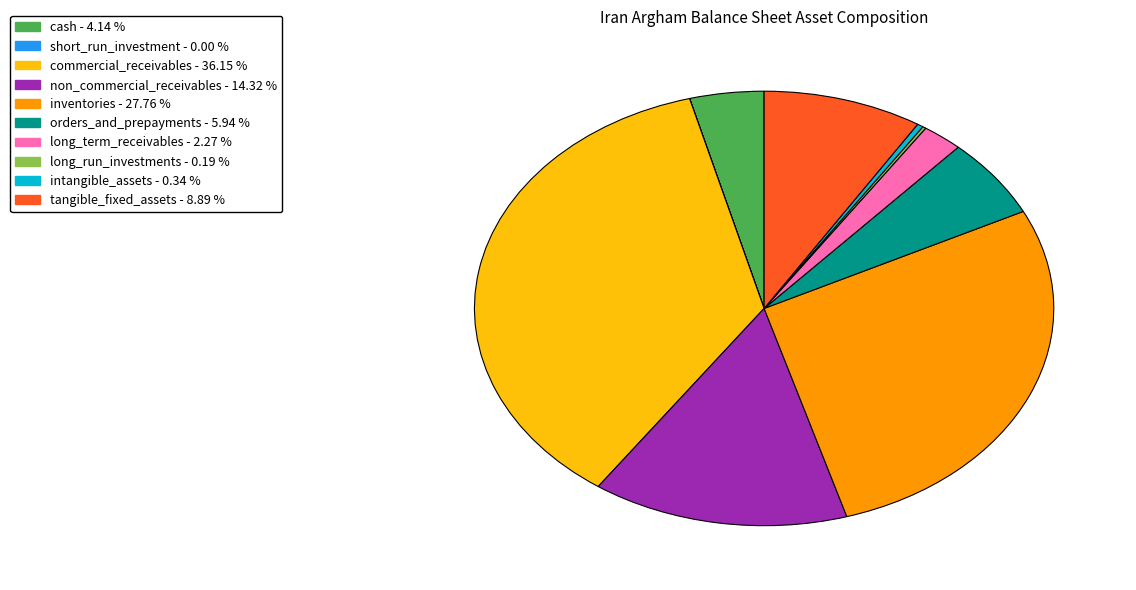

Which category has the biggest portion of the pie?

commercial_receivables